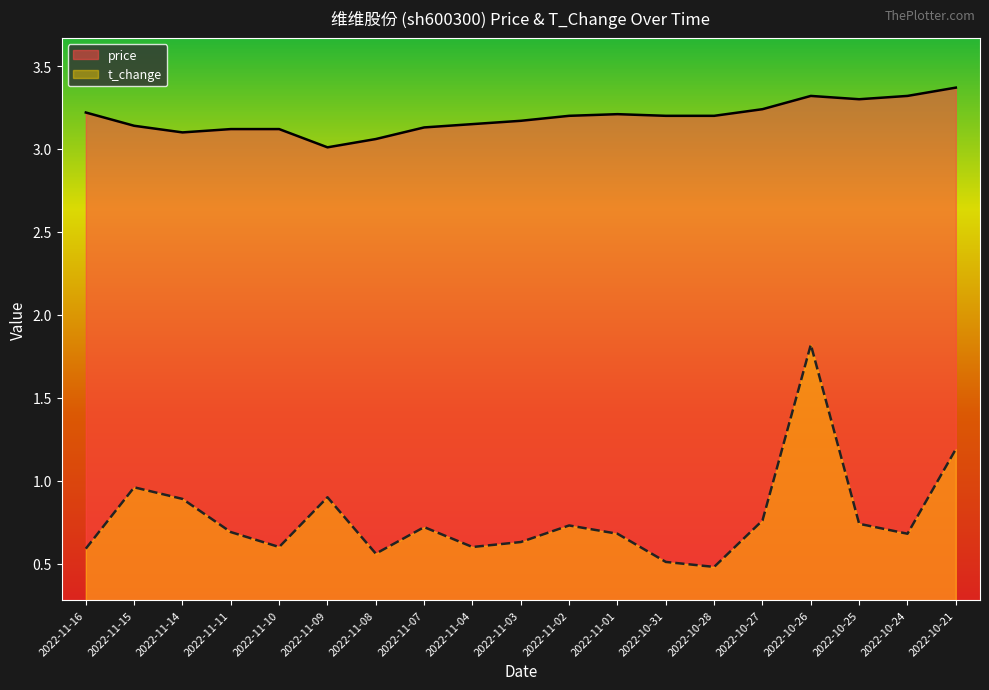

What is the difference between the maximum and minimum values in the t_change series?

1.3